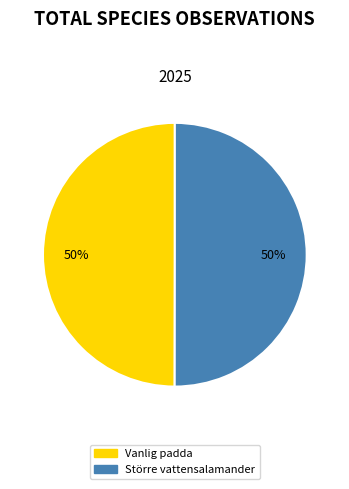

To the nearest percent, what is the combined percentage of Större vattensalamander and Vanlig padda?

100%